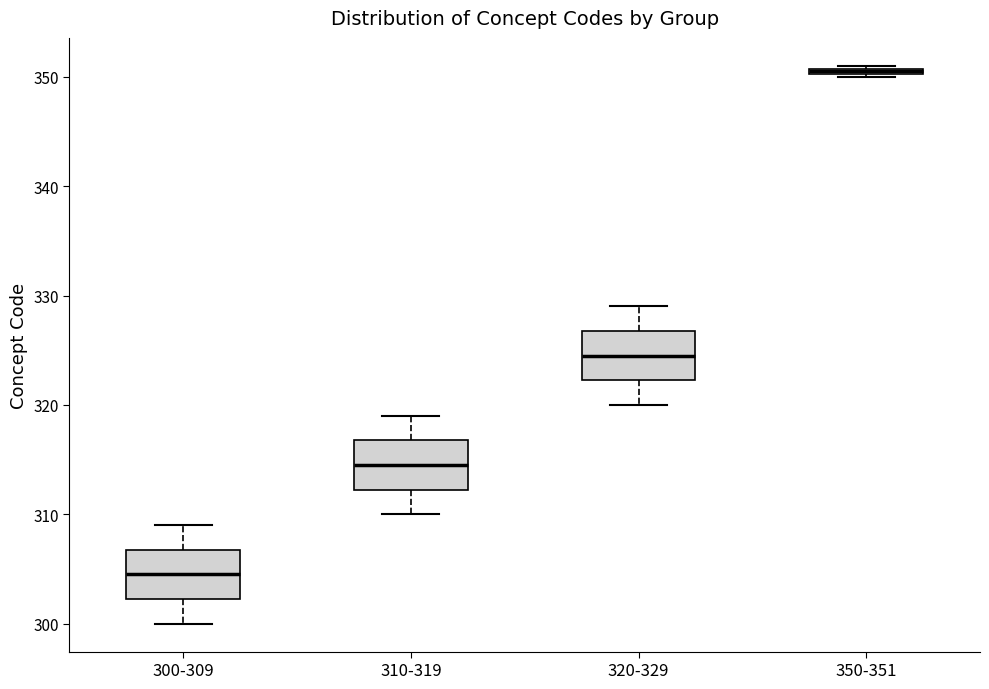

Which box's median line is the lowest?

300-309